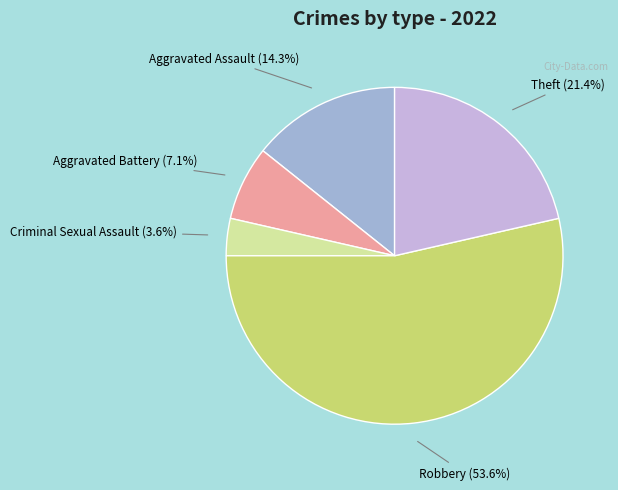

What portion of the pie excludes Criminal Sexual Assault?

96.4%